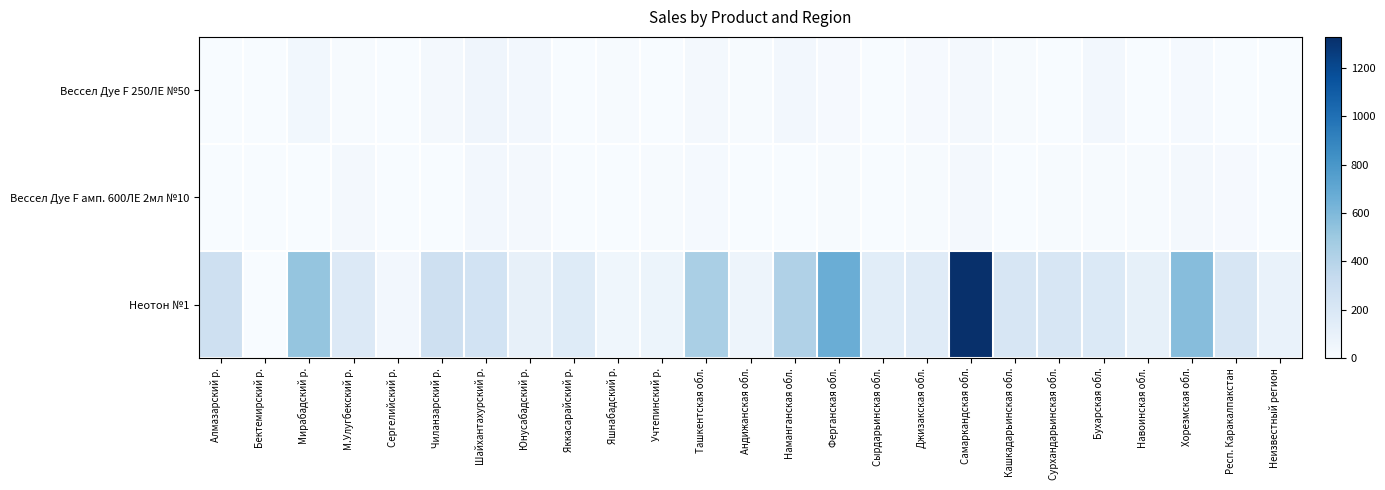

Which series has the largest range (max minus min)?

Неотон №1